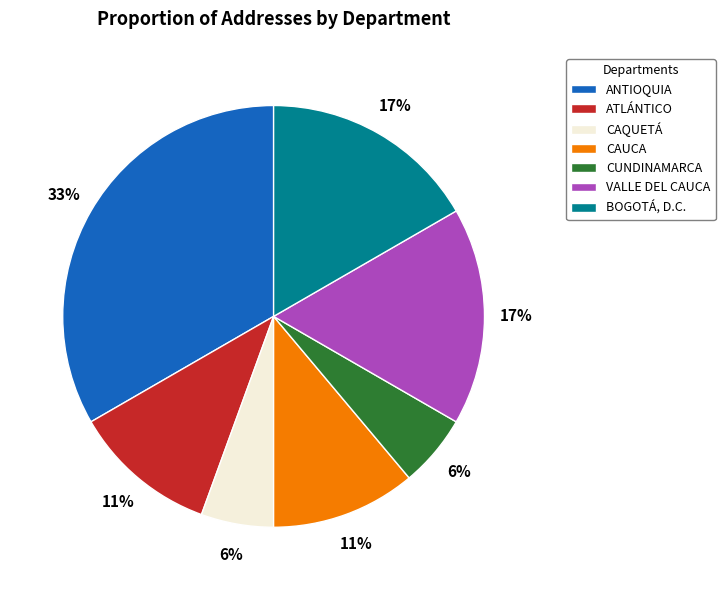

True or false: ATLÁNTICO accounts for 1% of the total.

False